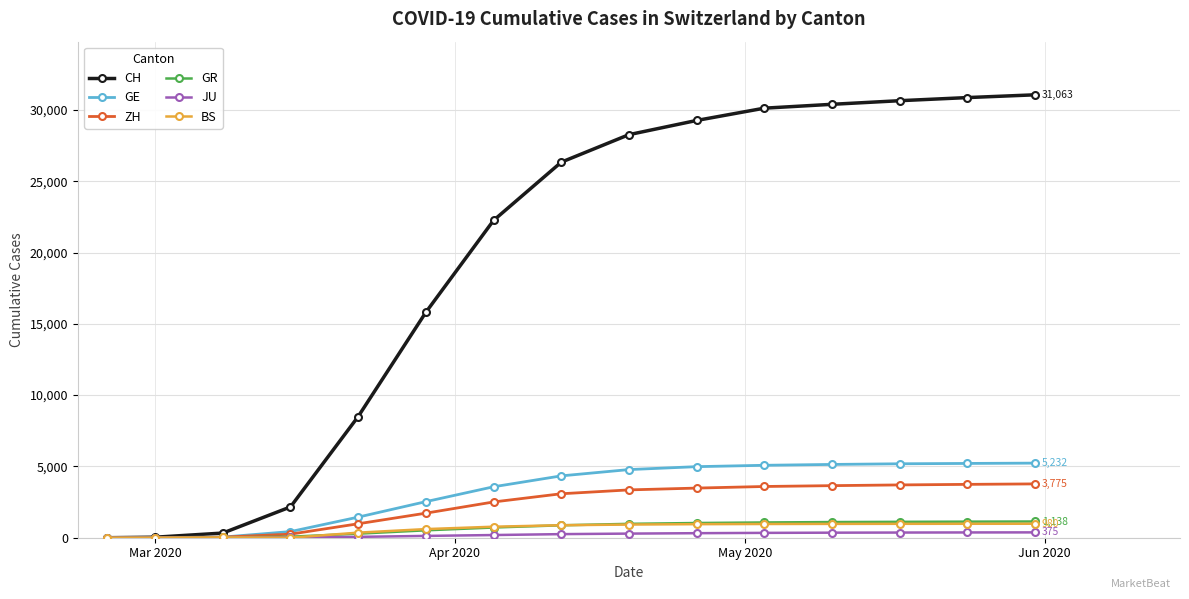

Which series has the largest range (max minus min)?

CH